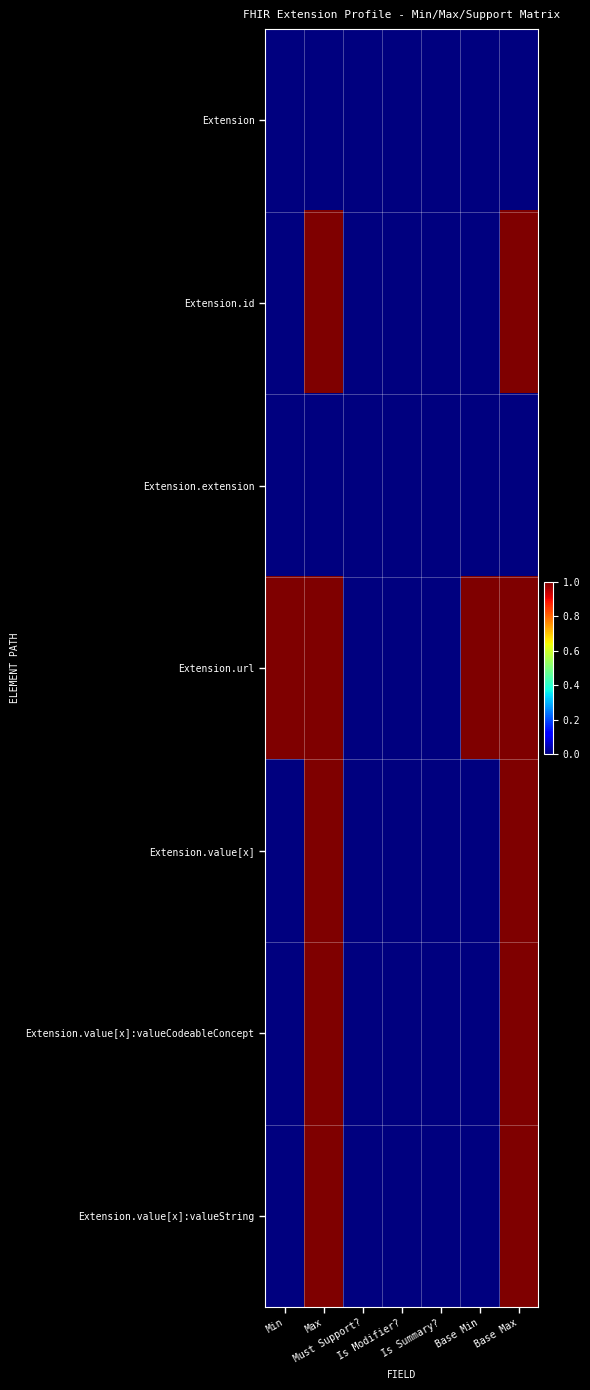

How many distinct data groups are displayed?

7